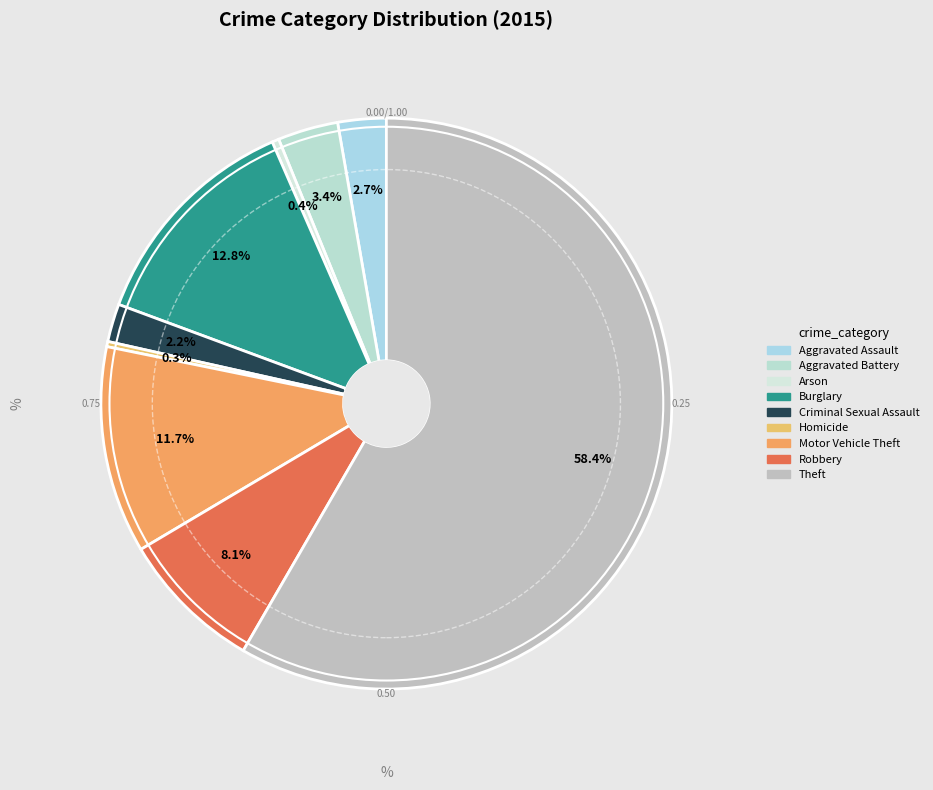

To the nearest percent, what is the difference between the Aggravated Assault and Burglary slice percentages?

10%